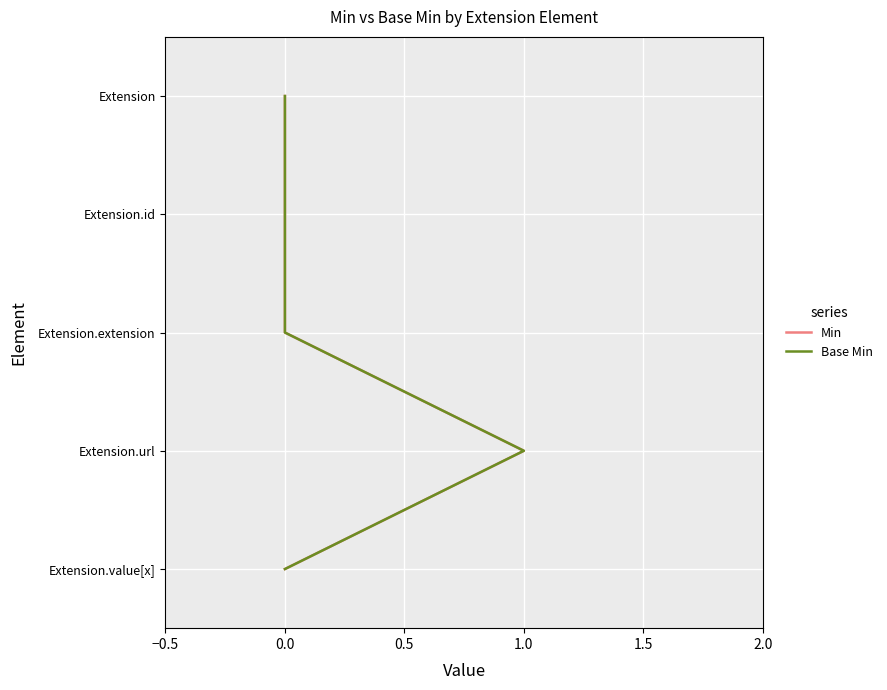

Which series has the largest total across all categories?

Min